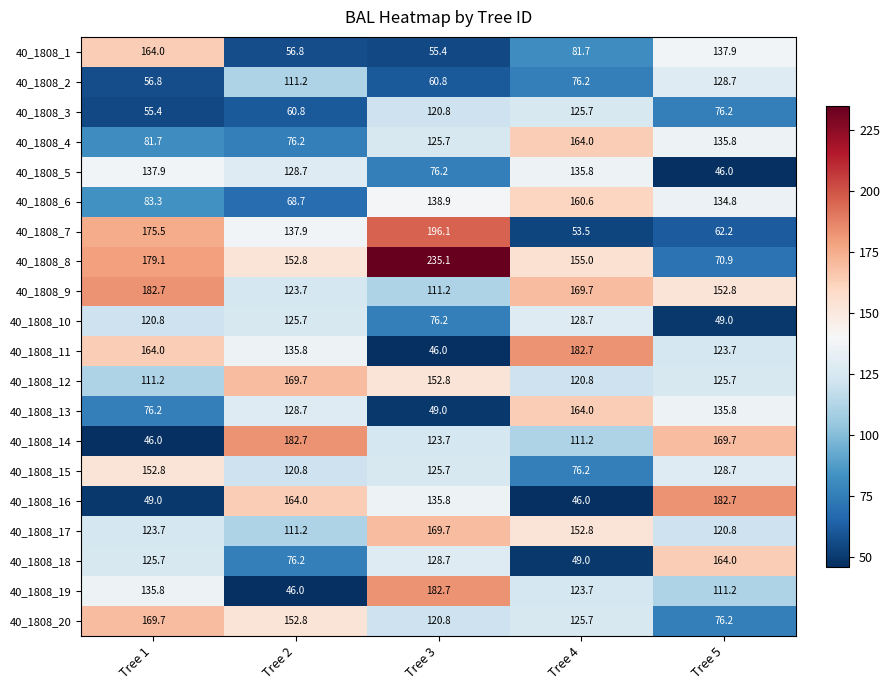

The 40_1808_10 series shows 107.5 at Tree 3. True or false?

False